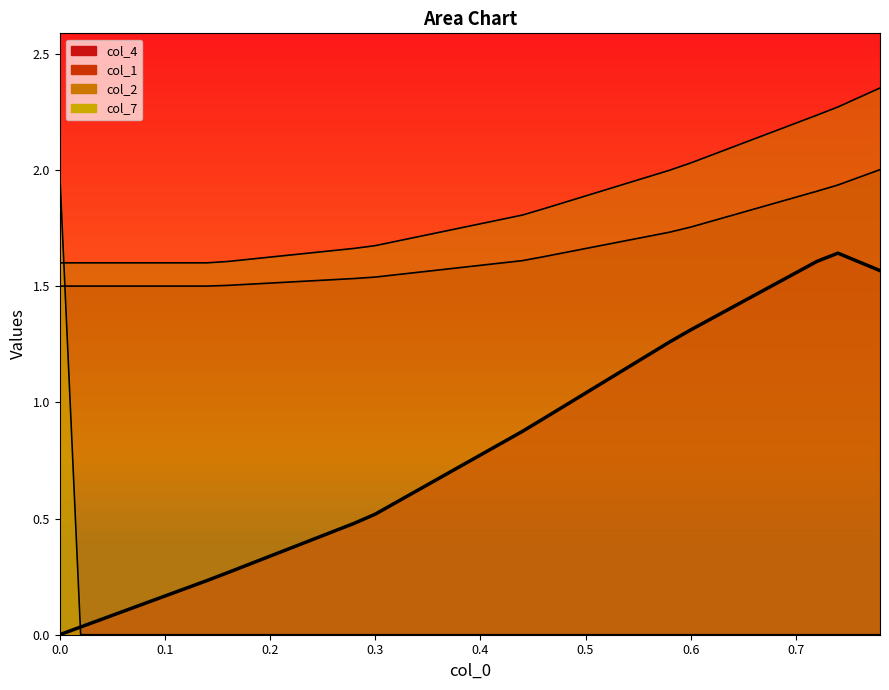

List the series in order of their peak value, lowest first.

col_4, col_7, col_1, col_2